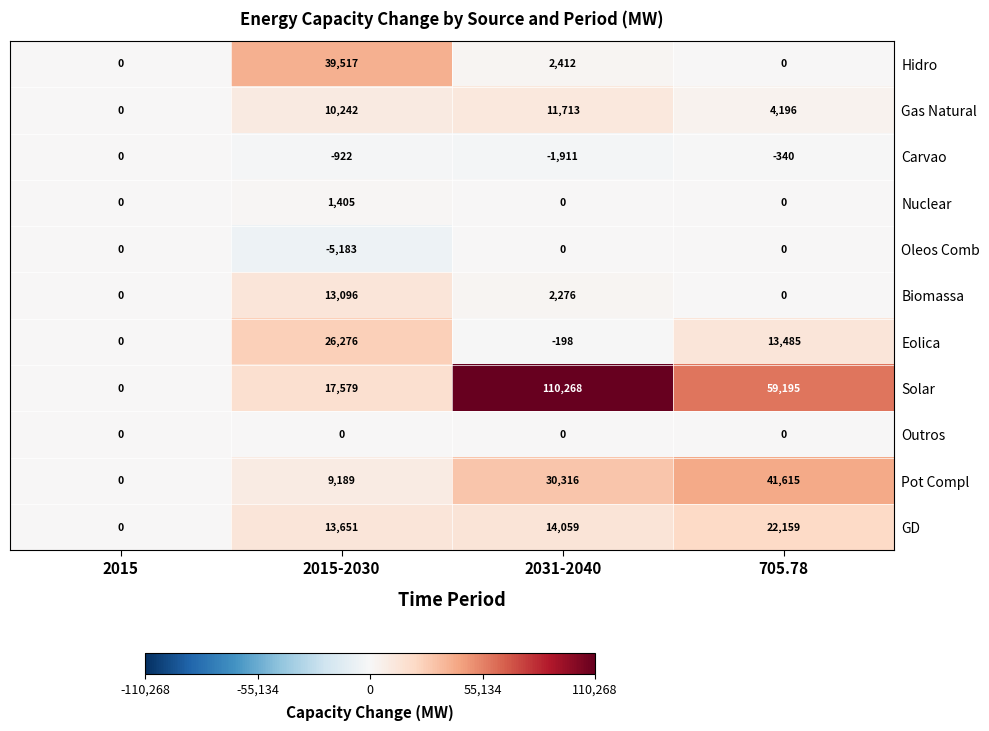

Which category has the highest value across all series?

2031-2040